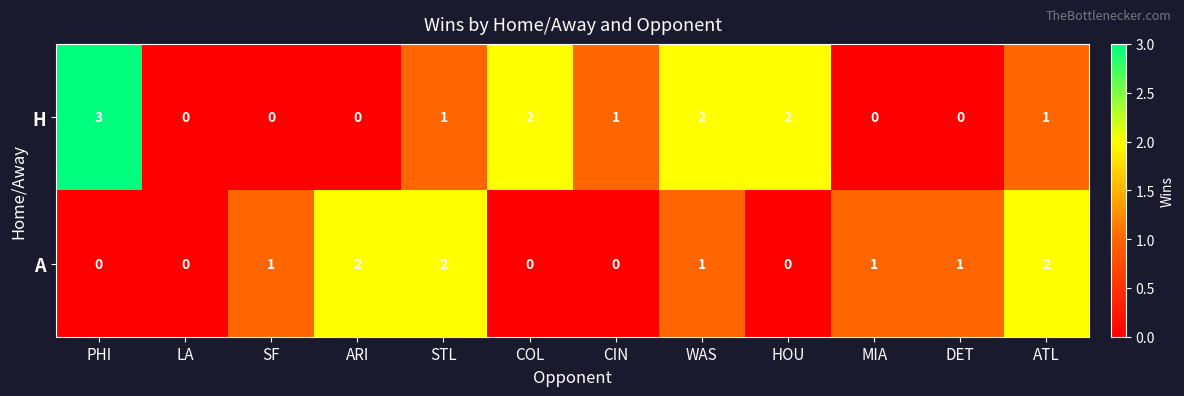

Which series has the largest total across all categories?

H